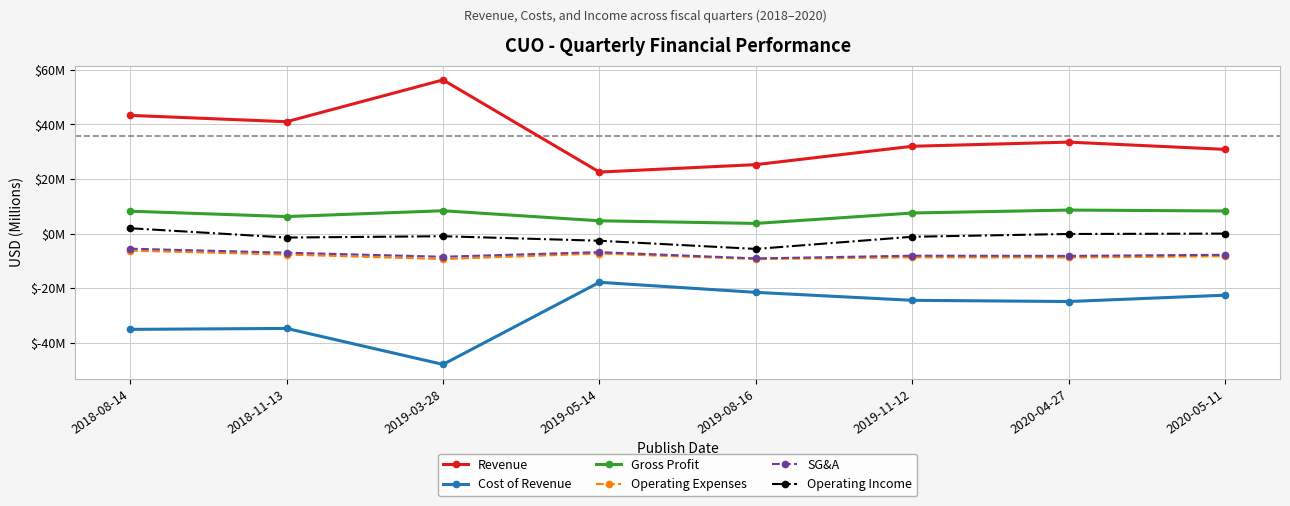

True or false: Operating Expenses and Revenue intersect in this chart.

False